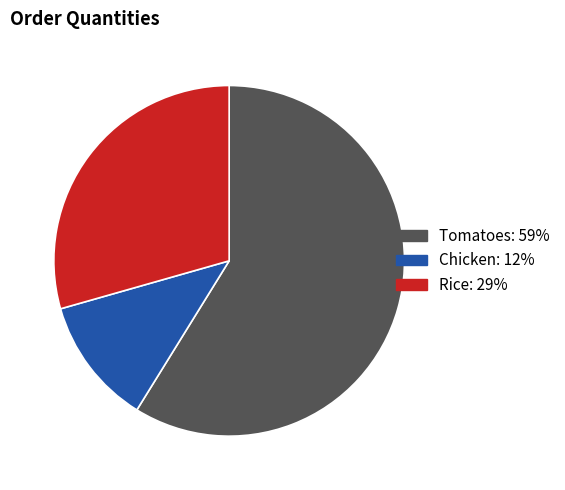

Do Rice and Tomatoes together represent more than half of the pie?

Yes